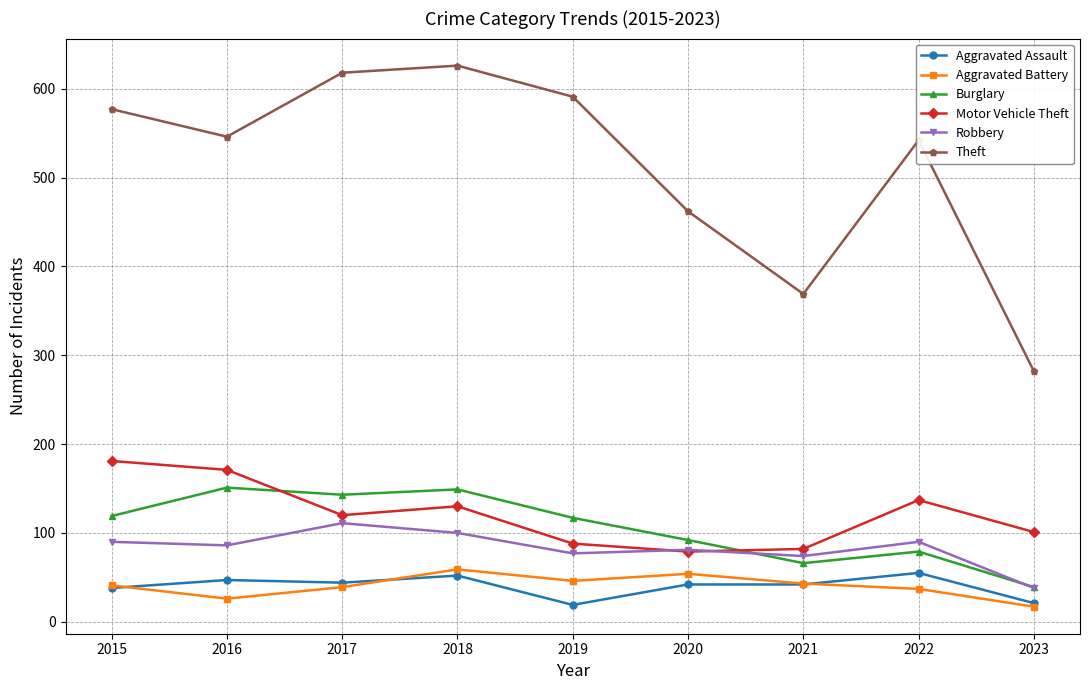

Count the number of data series in this chart.

6